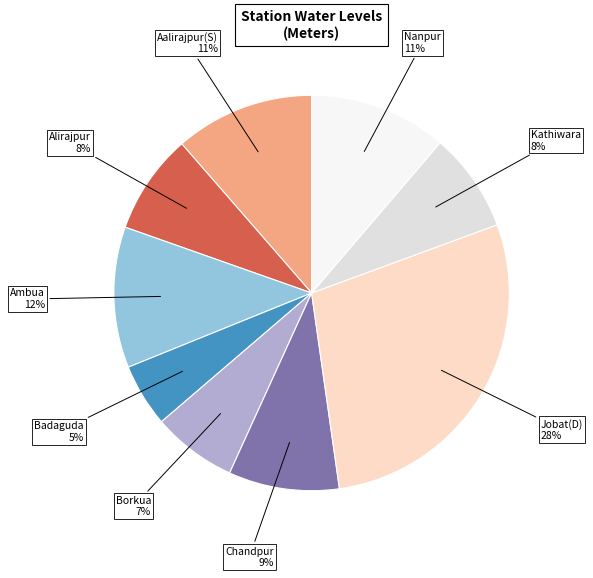

What percentage is the Jobat(D) slice, to the nearest percent?

28%